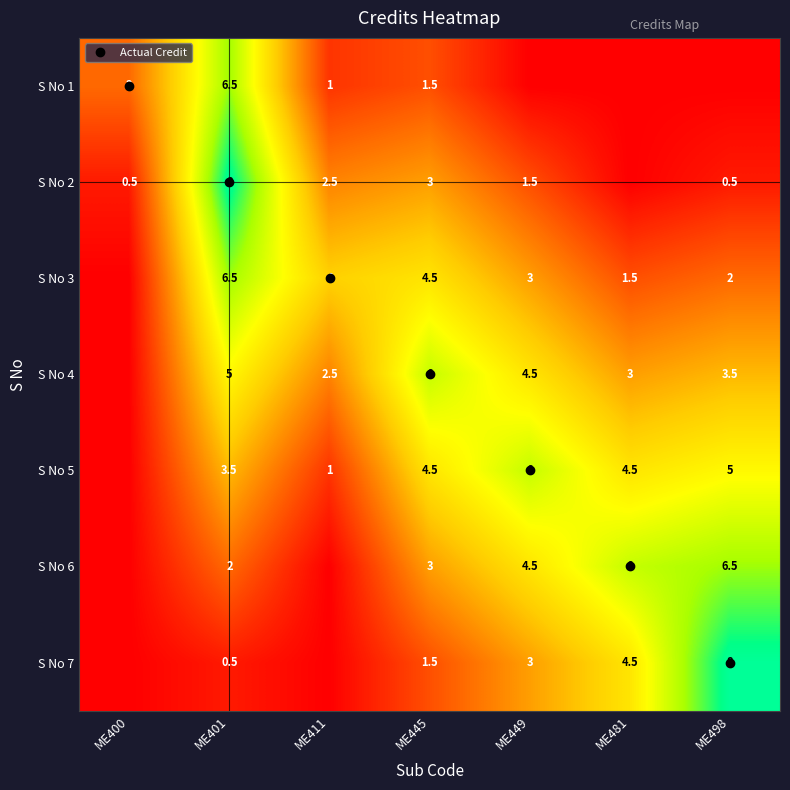

What is the difference between the highest and lowest values at ME481?

6.0